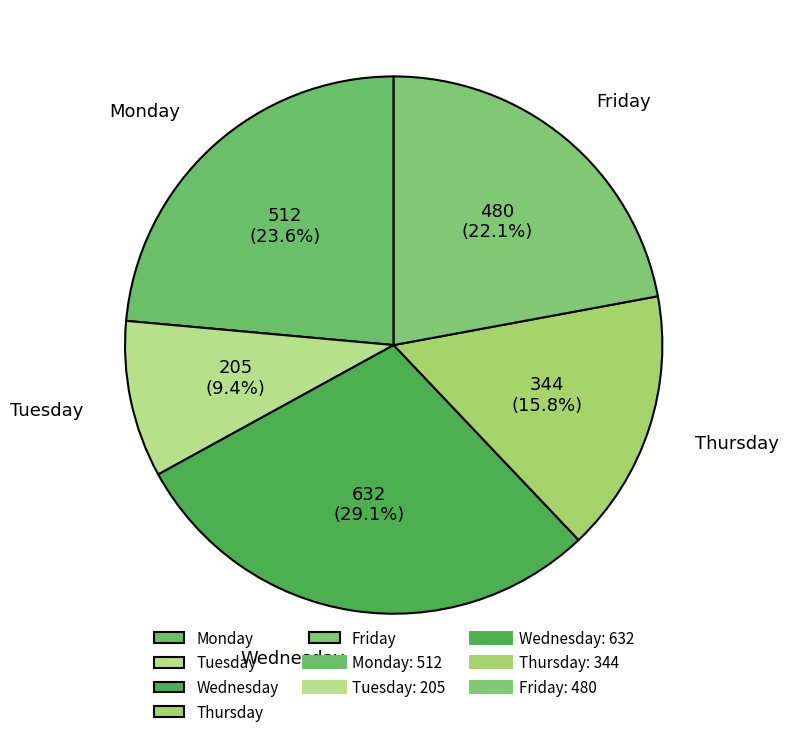

Is Friday the majority of the pie?

No